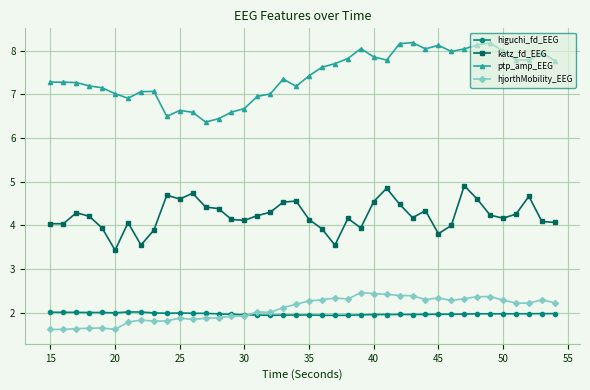

Rank the series by their maximum value, from highest to lowest.

ptp_amp_EEG, katz_fd_EEG, hjorthMobility_EEG, higuchi_fd_EEG